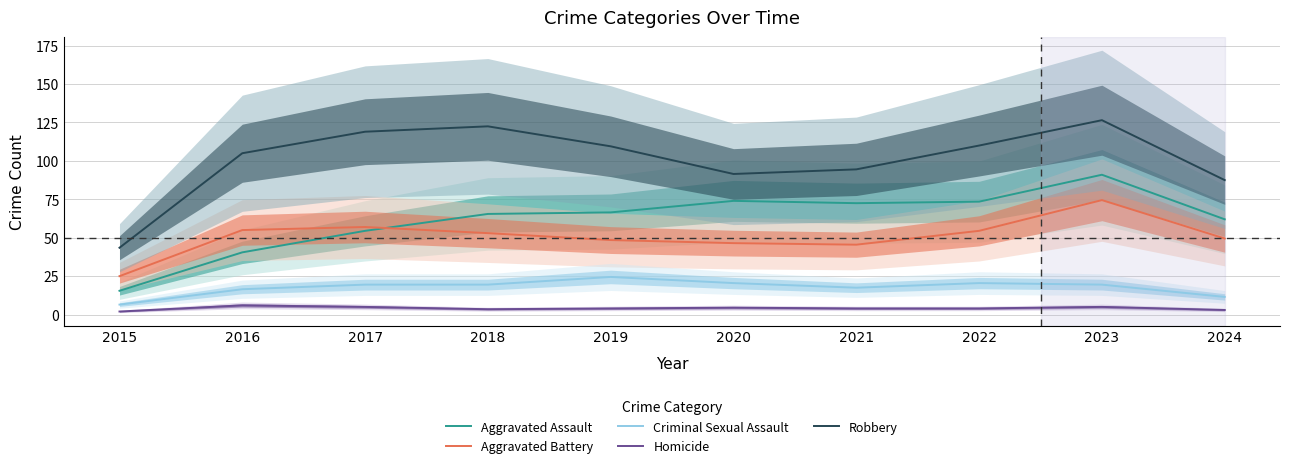

Reading left to right, extract all data points from this chart.

Aggravated Assault: 15.5	40.5	54.5	65.5	66.5	74.0	72.5	73.5	91.0	62.0
Aggravated Battery: 25.0	55.0	57.0	53.0	48.5	46.5	45.5	54.5	74.5	49.5
Criminal Sexual Assault: 6.5	16.5	19.5	19.5	24.5	20.5	17.5	20.5	19.5	11.5
Homicide: 2.0	6.0	5.0	3.5	4.0	4.5	4.0	4.0	5.0	3.0
Robbery: 43.5	105.0	119.0	122.5	109.5	91.5	94.5	110.0	126.5	87.5